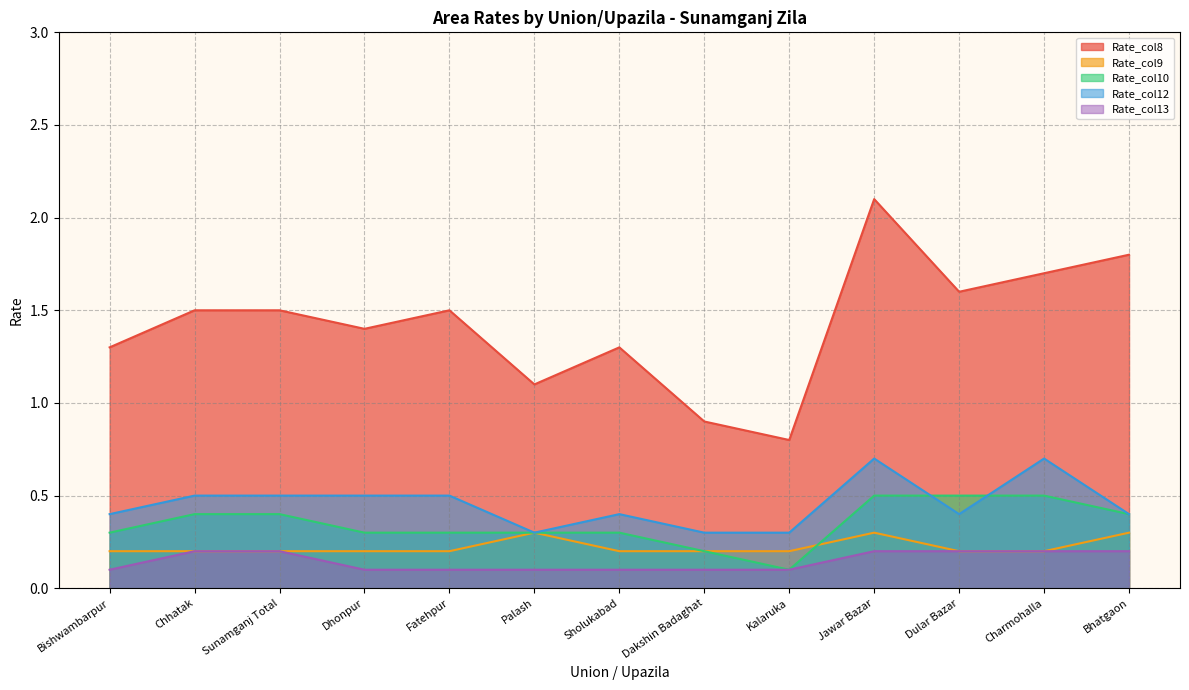

True or false: Rate_col12 and Rate_col10 cross at least once.

True